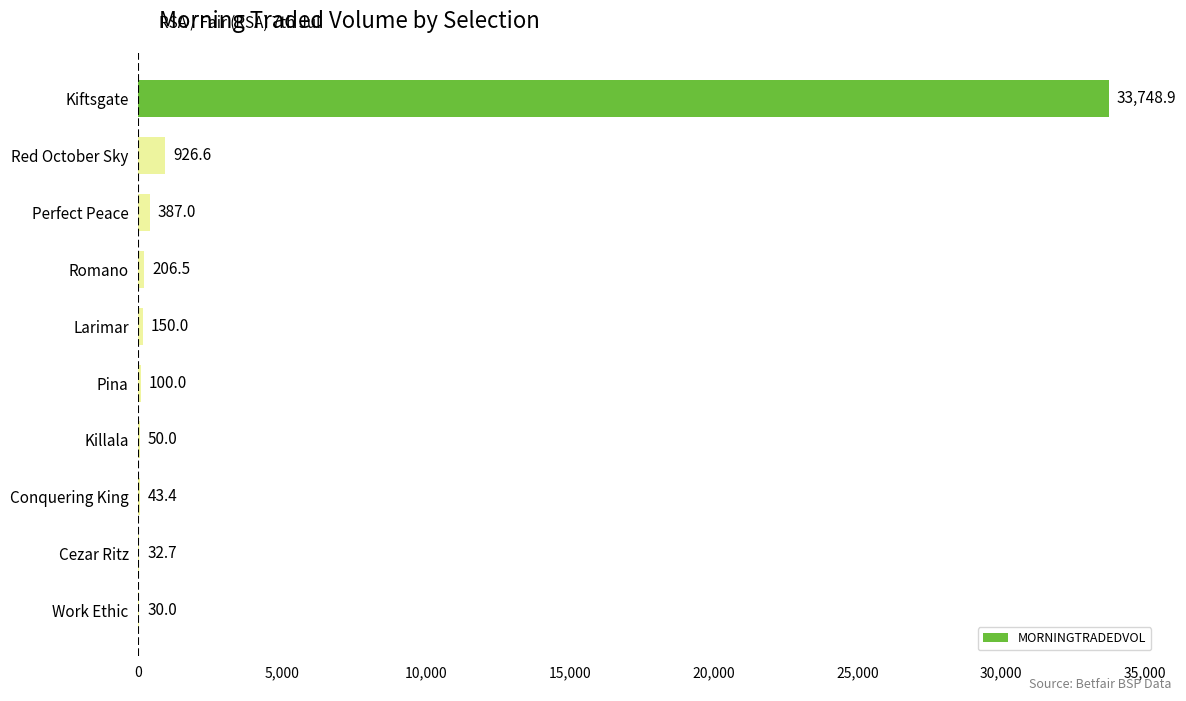

Is it true that the value at Larimar is 150.0?

True